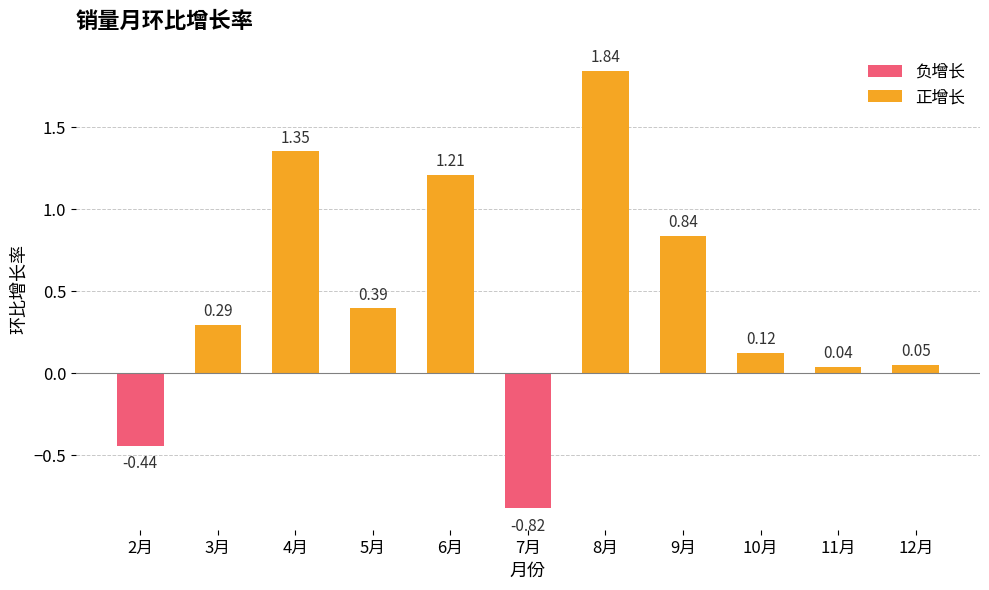

Which has a higher value, 12月 or 8月?

8月